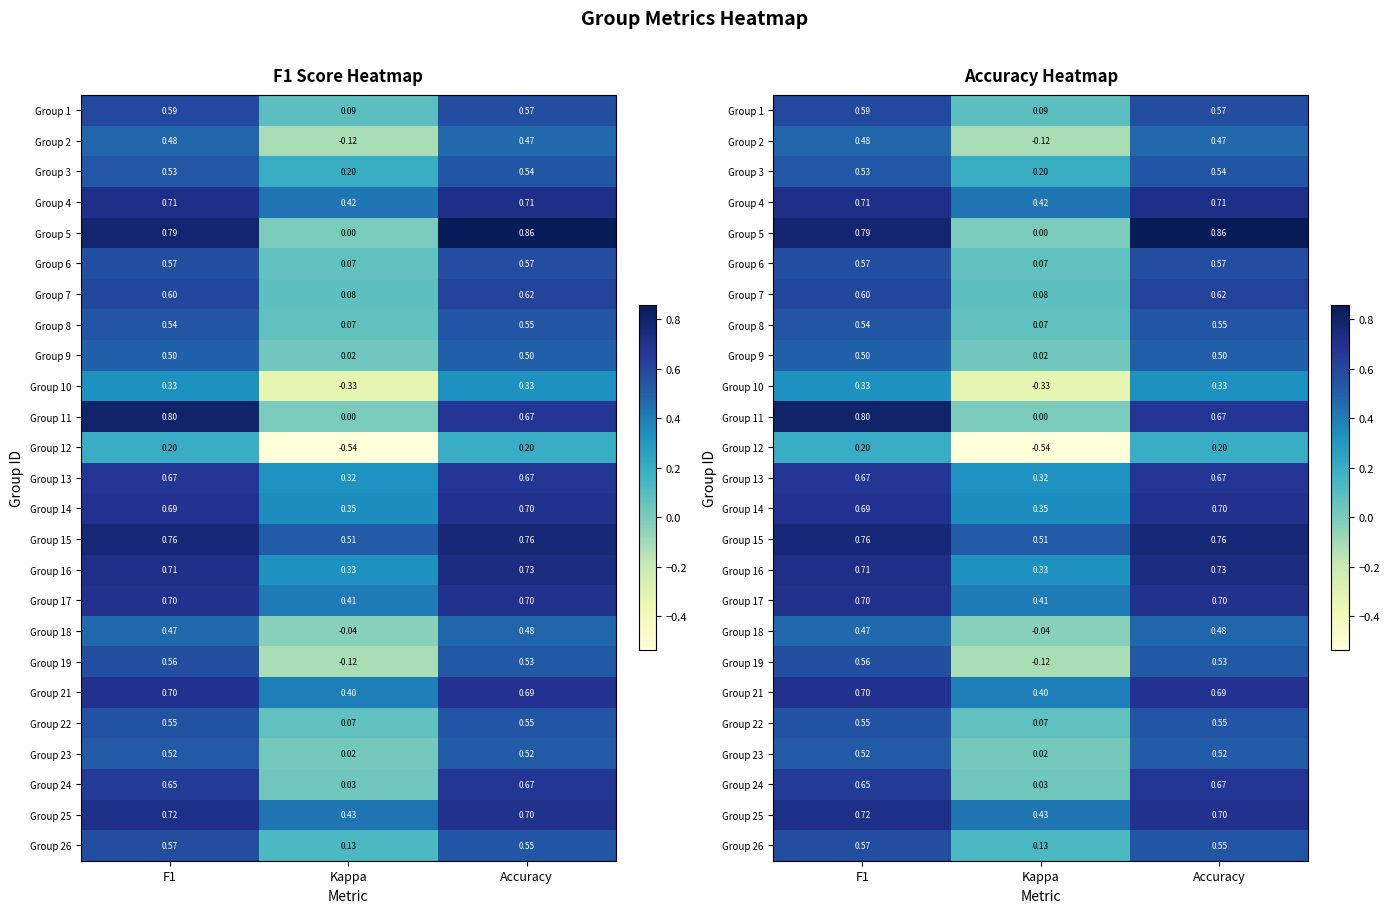

How many Group 1 values are between 0 and 1?

3